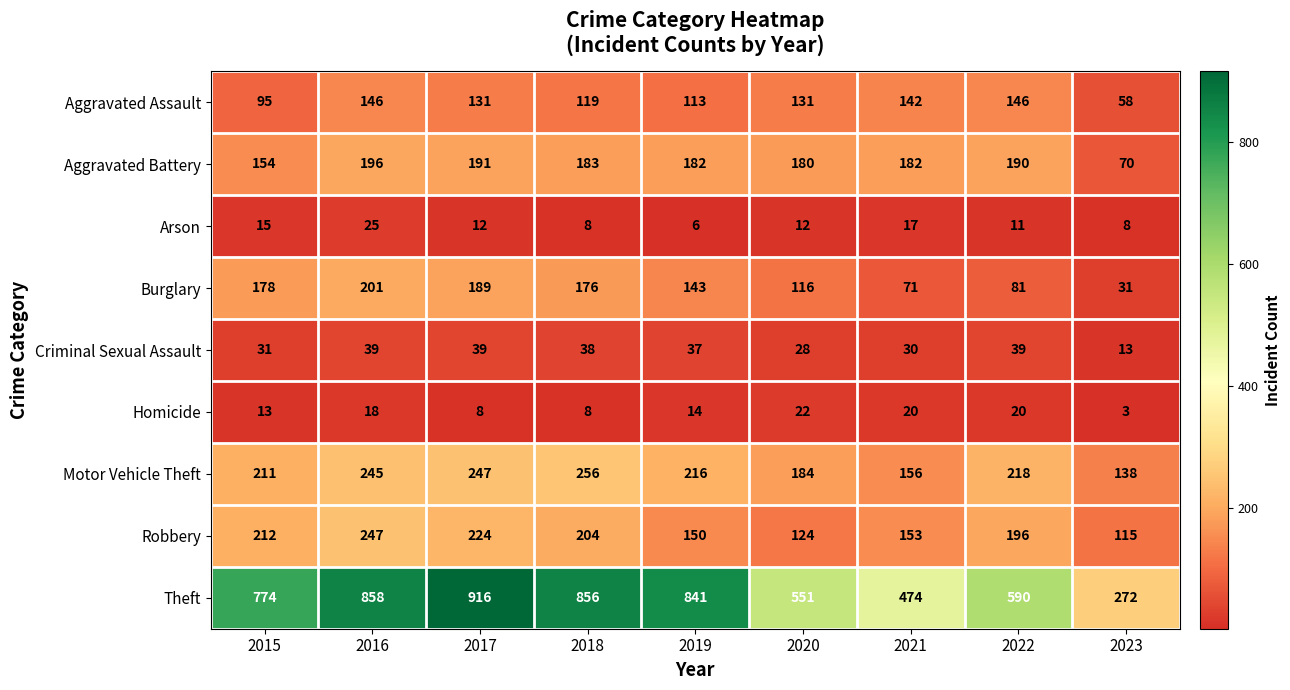

At how many categories does at least one series exceed 91?

9